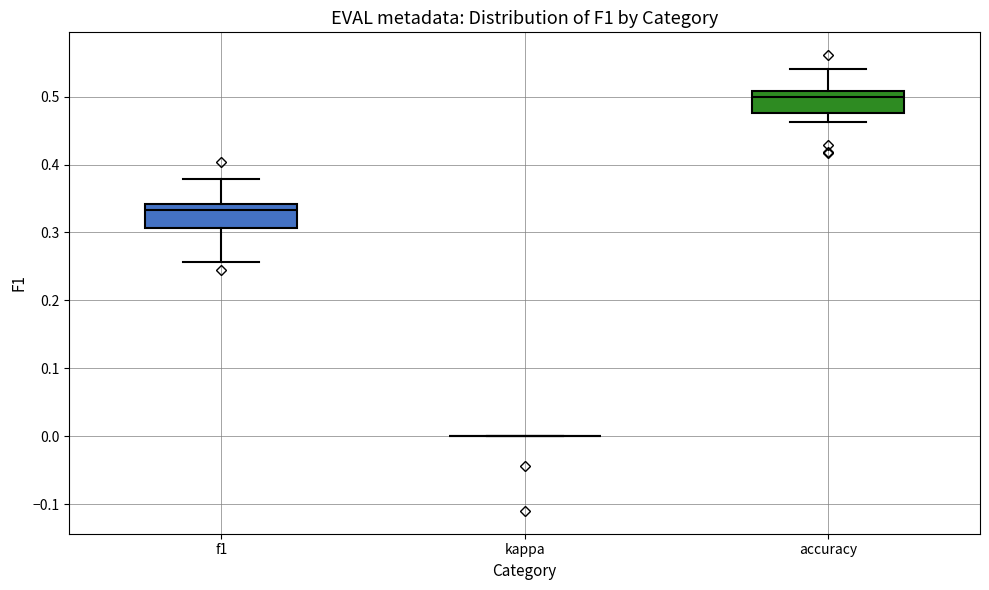

Reading left to right, transcribe this box plot: for each box, give where its median line is, the range the box spans, and where its two whiskers end, as read against the y-axis. The values are not printed on the chart, so give them approximately, as read against the axis.

f1: median 0.33, box 0.31 to 0.34, whiskers 0.26 to 0.38
kappa: box collapsed to a line at 0.00, whiskers 0.00 to 0.00
accuracy: median 0.50, box 0.48 to 0.51, whiskers 0.46 to 0.54